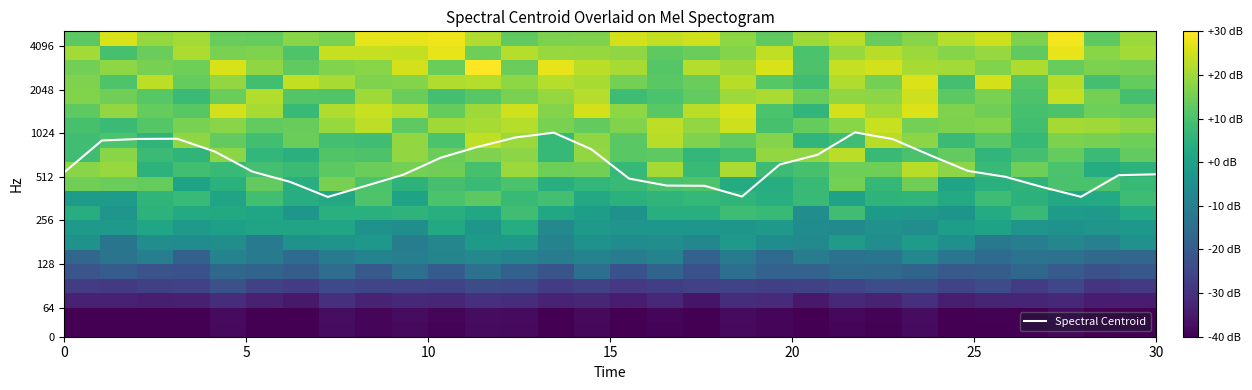

What is the maximum value shown in the chart?

30.0